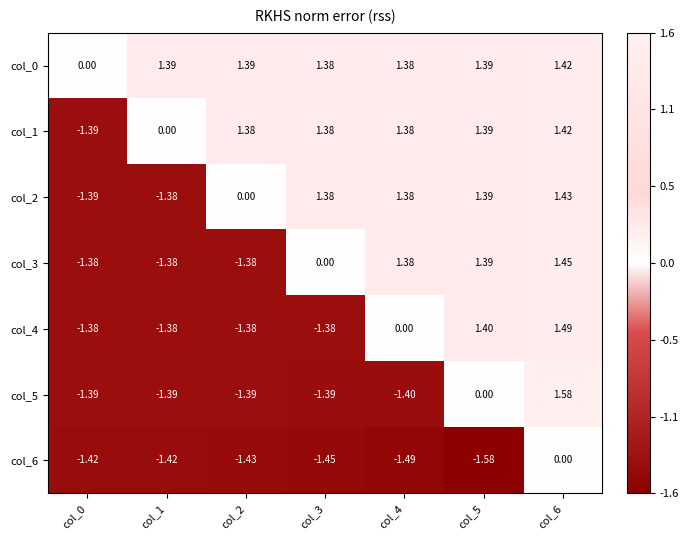

Is the value of col_5 at col_6 greater than the value of col_6 at col_0?

Yes